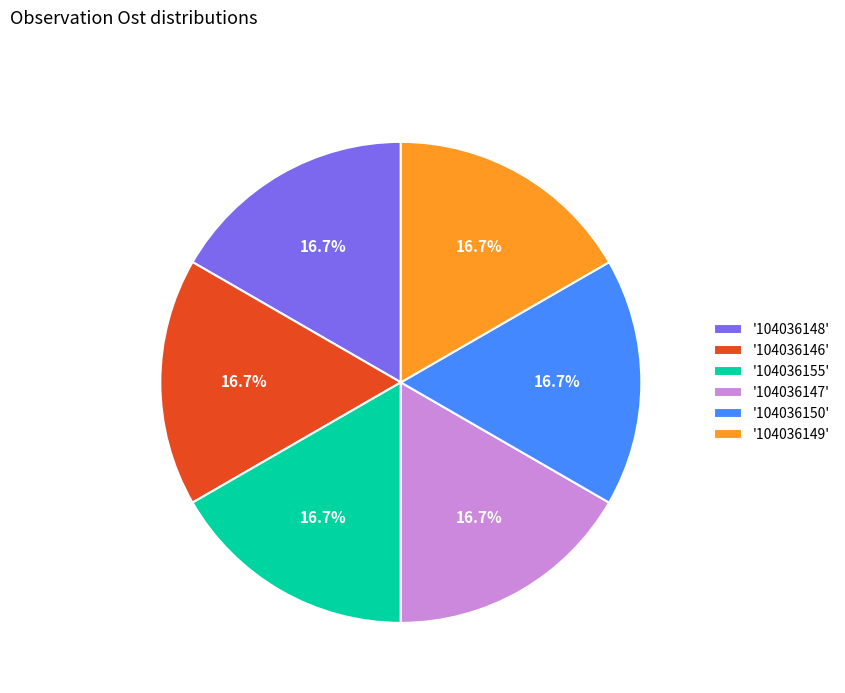

What is the ratio of the value at '104036150' to the value at '104036147'?

1.0